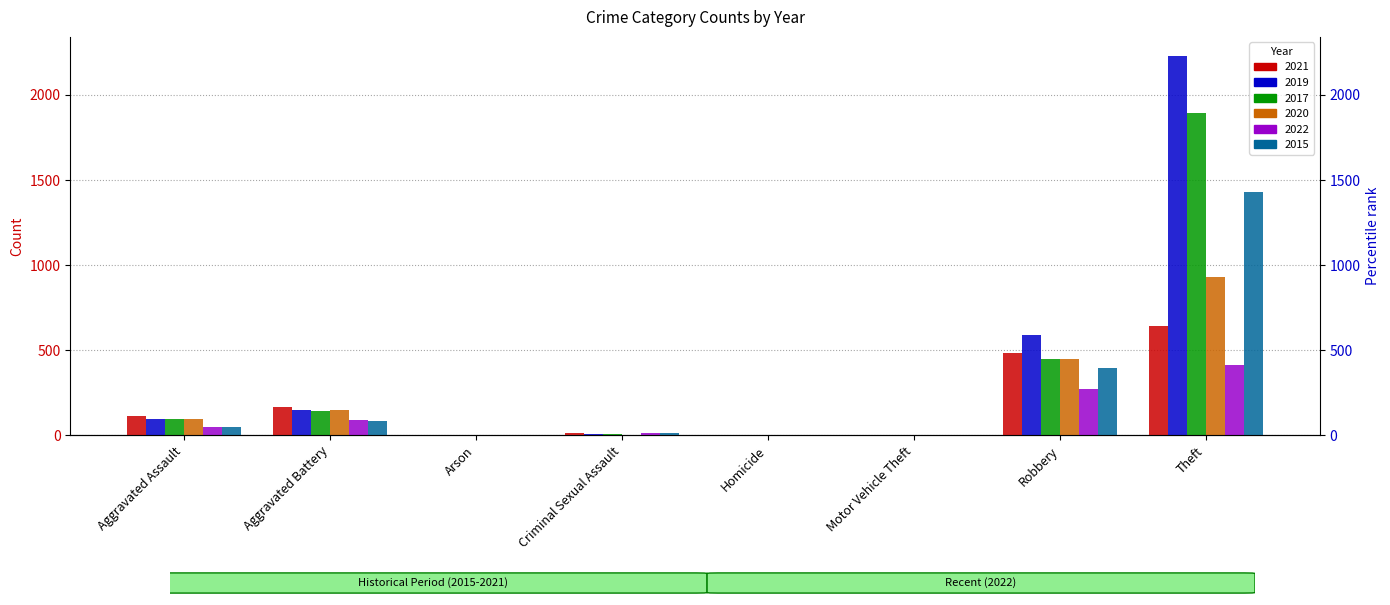

At which label does 2017 reach its minimum?

Arson